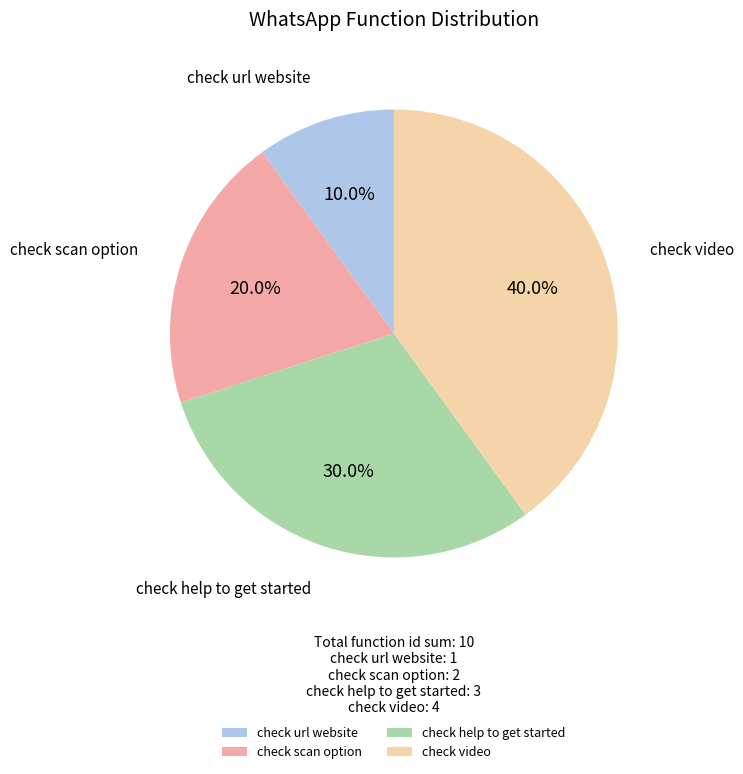

Is it true that check scan option is 30% of the pie?

False